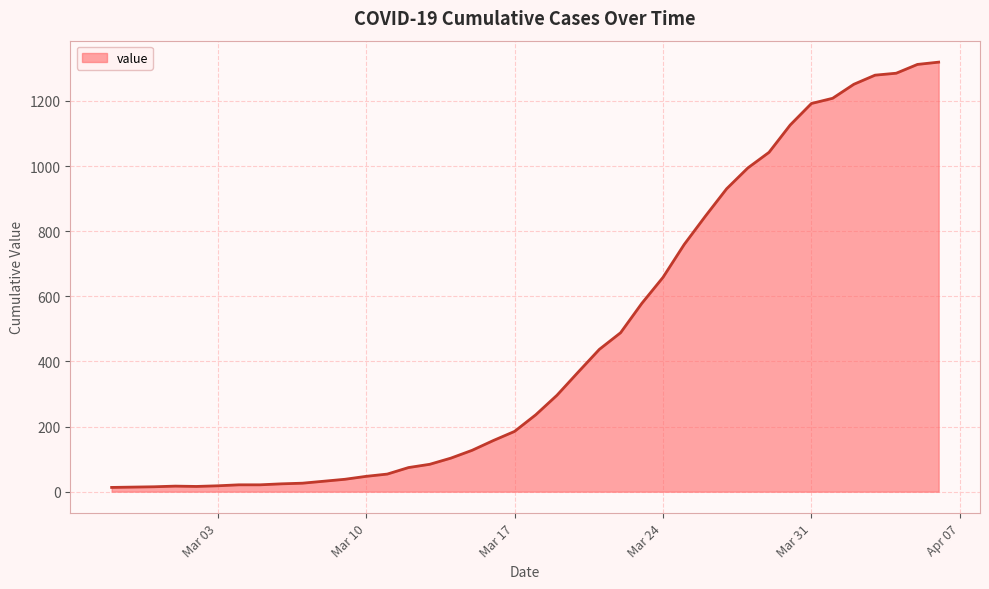

The value at Mar 24 is 658. True or false?

True